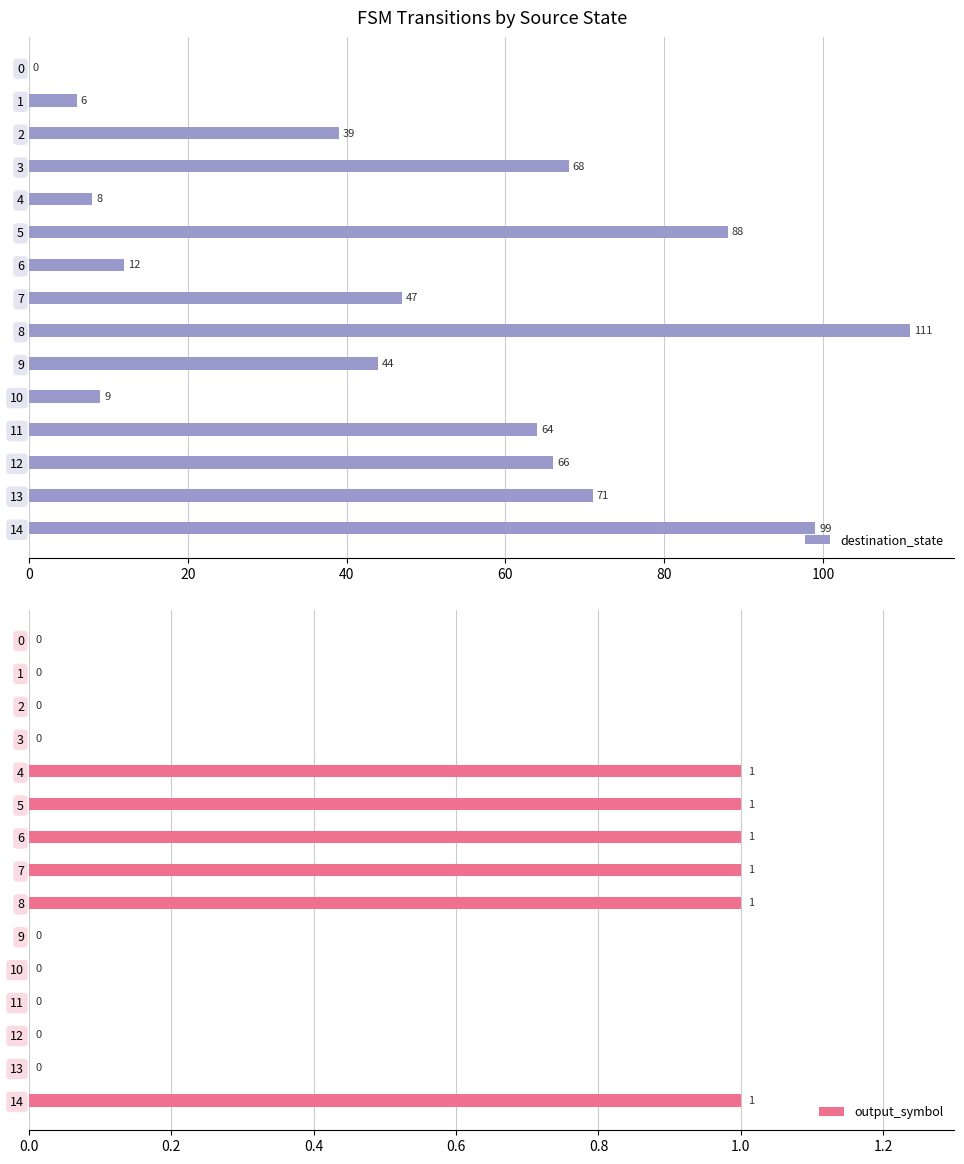

The output_symbol series shows -1 at 2. True or false?

False